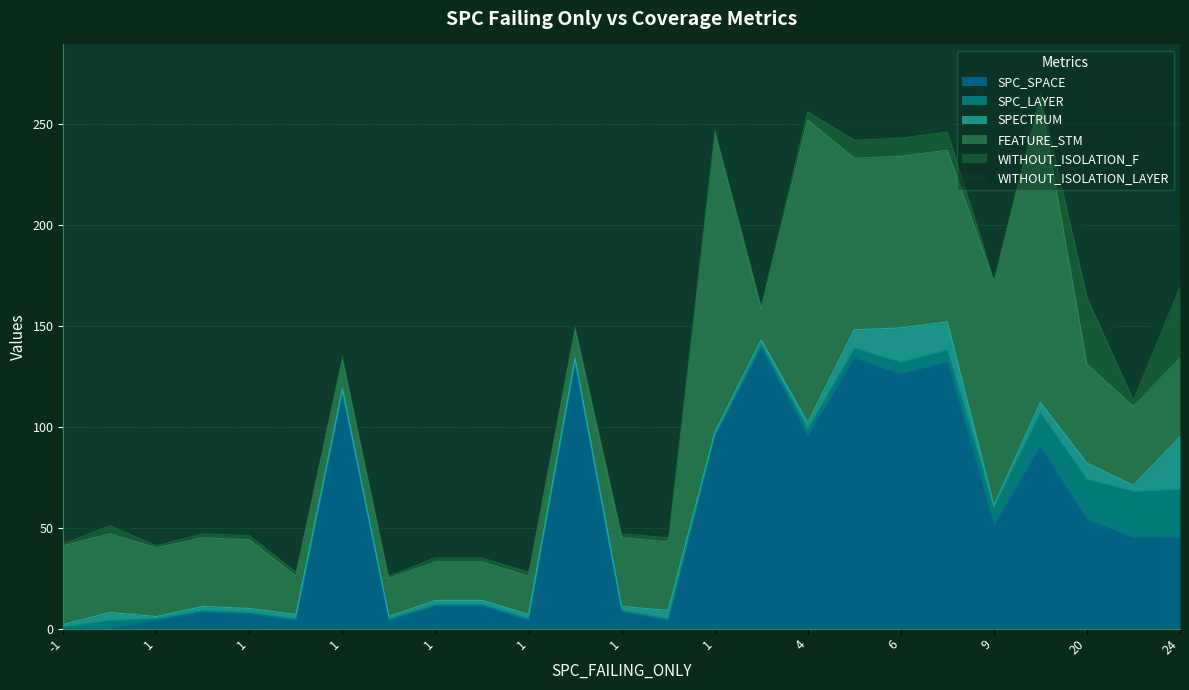

Which series ends up on top after the final intersection of WITHOUT_ISOLATION_F and SPC_LAYER?

WITHOUT_ISOLATION_F